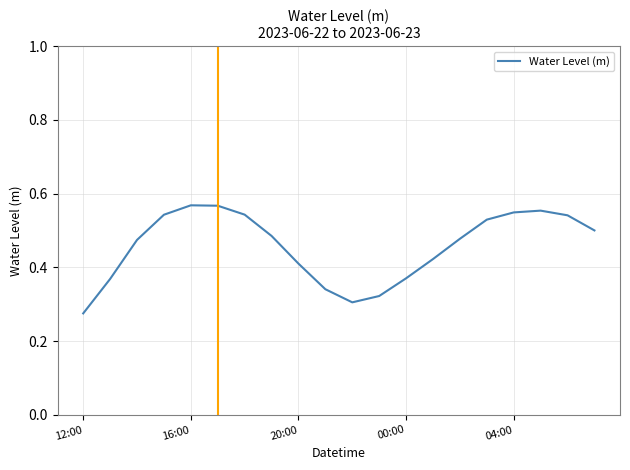

What is the value of the 13th point from the left?

0.4